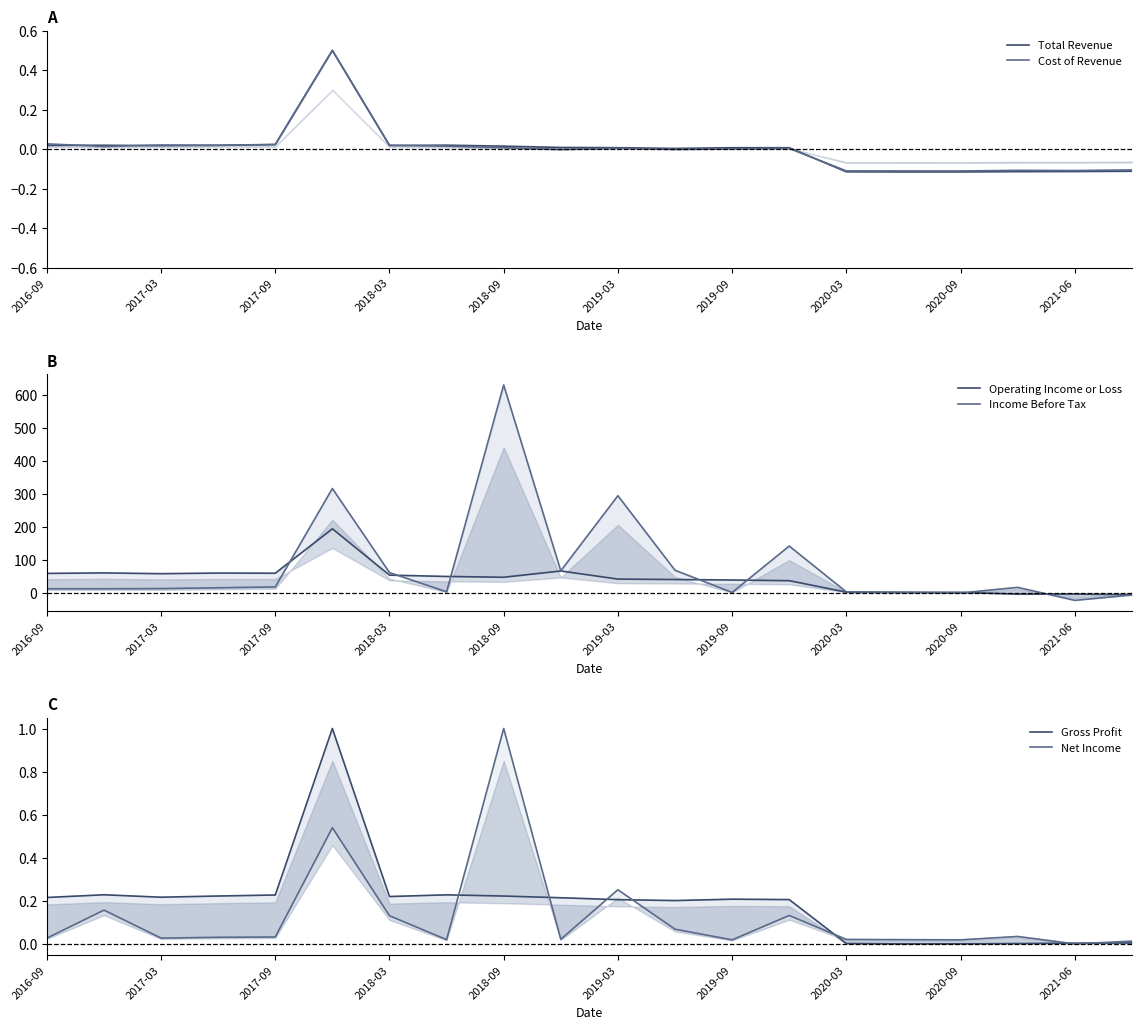

At which label does Net Income reach its peak?

2018-09